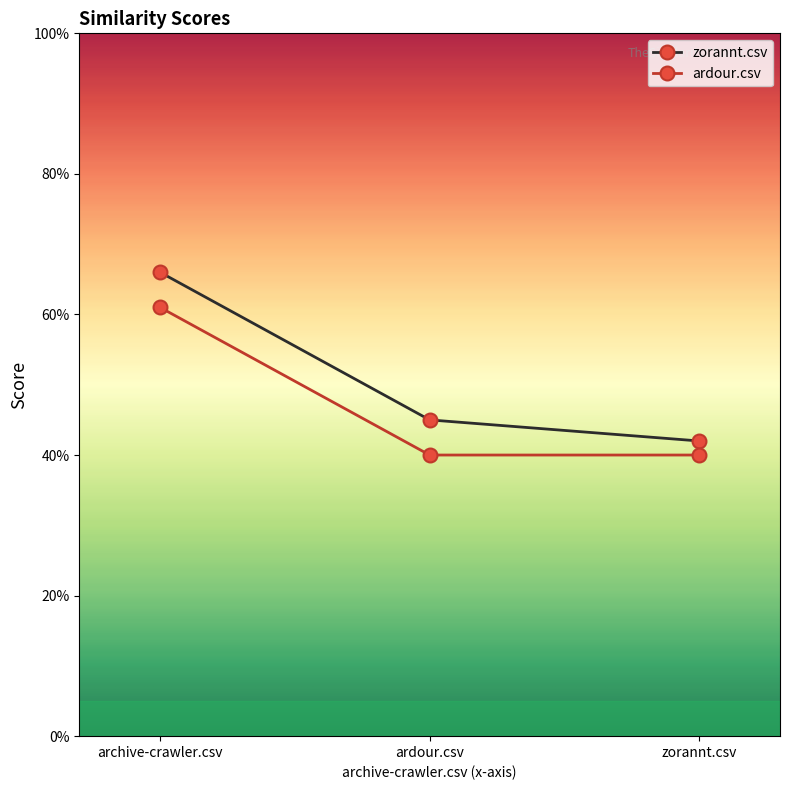

Where is ardour.csv nearest to the value 0?

ardour.csv